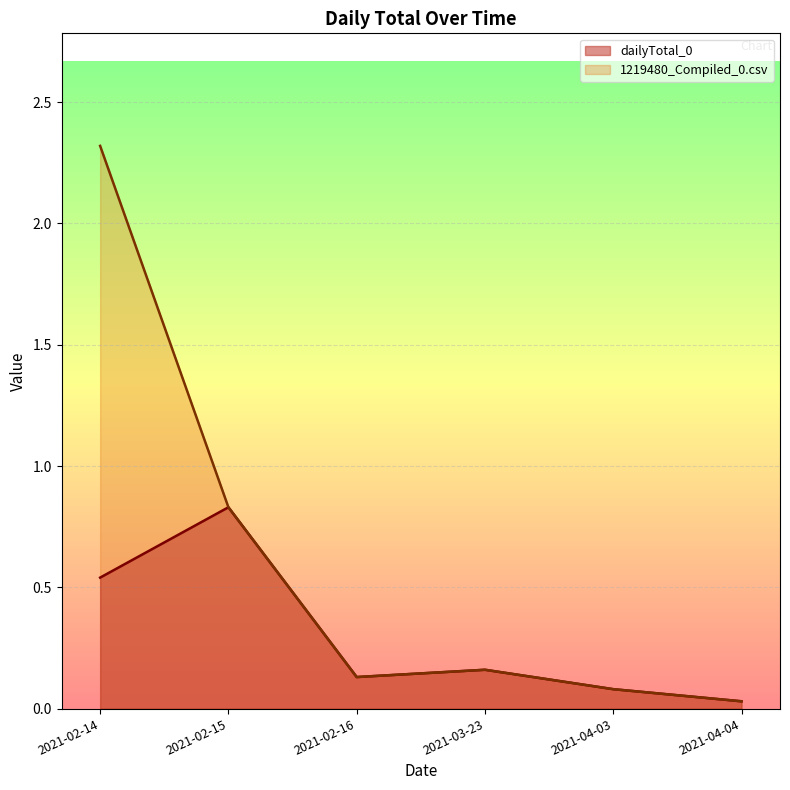

What is the average value of the 1219480_Compiled_0.csv series?

0.6